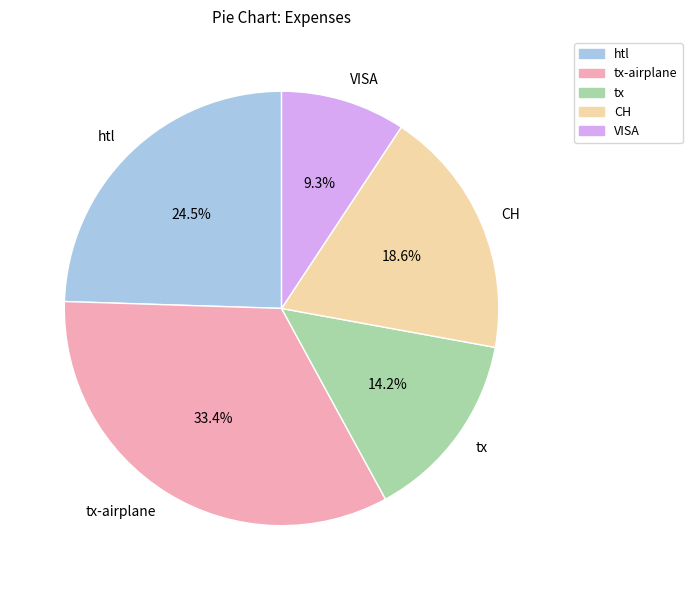

What is the ratio of the value at htl to the value at tx-airplane?

0.7